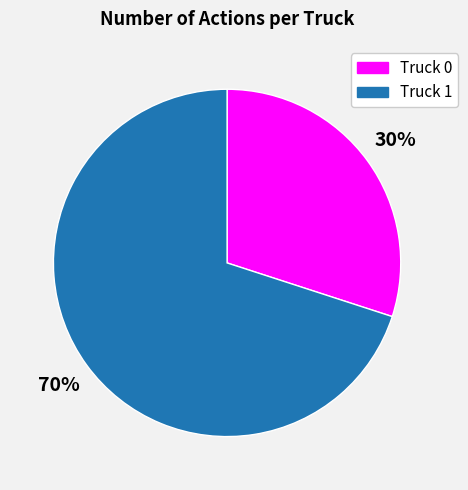

Count the number of slices in the pie.

2